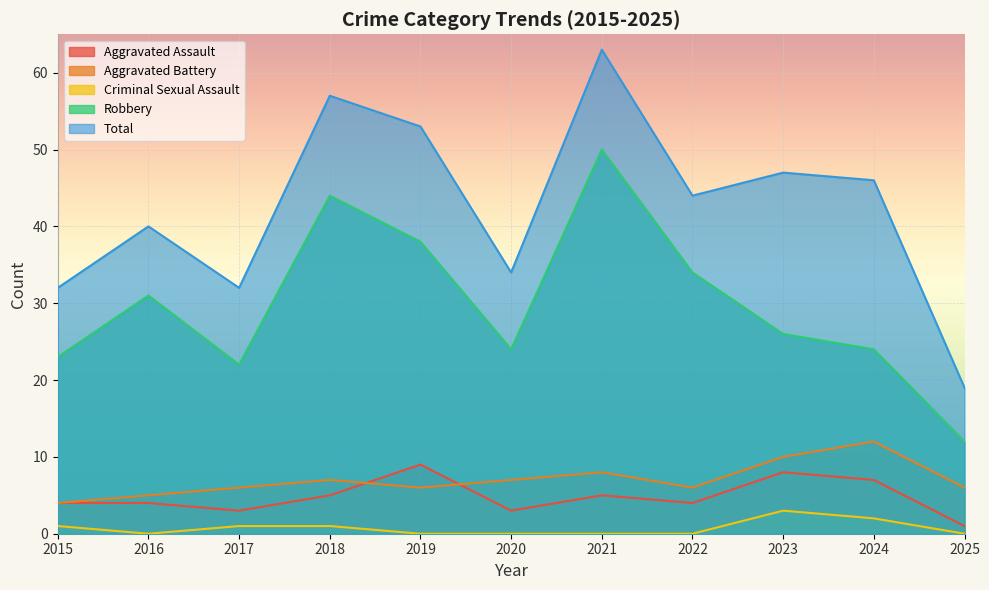

Where is the first local minimum for Aggravated Assault?

2017